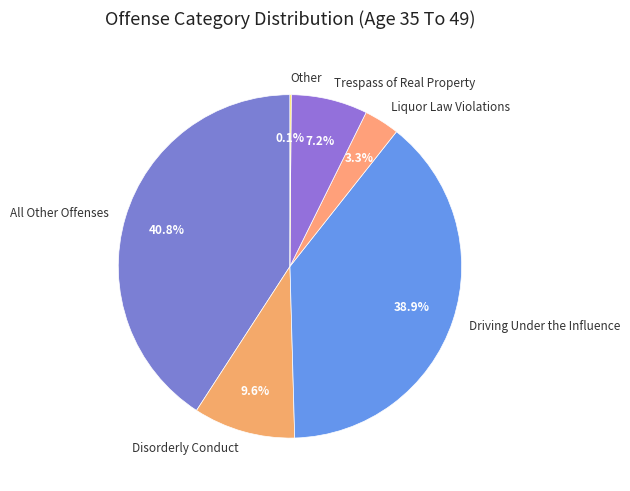

Combined, what portion of the pie is Disorderly Conduct and Trespass of Real Property?

16.8%